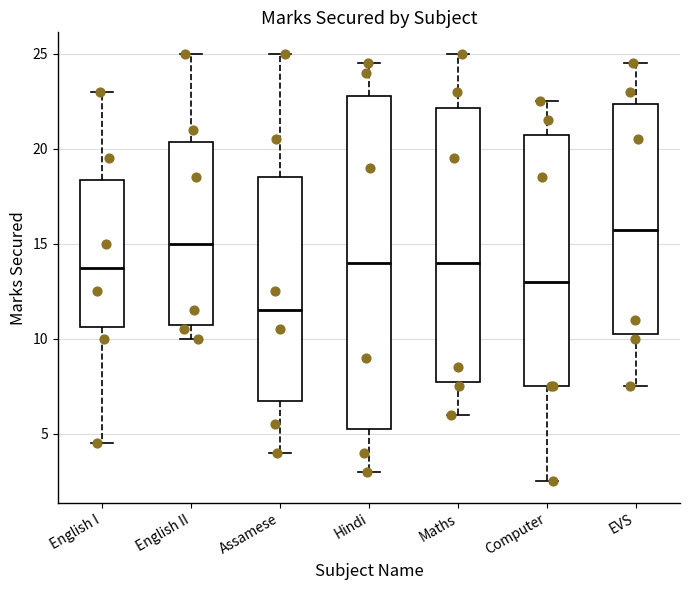

Reading left to right, read every box against the y-axis: the position of its median line, the range the box covers, and the ends of its whiskers. The values are not printed on the chart, so give them approximately, as read against the axis.

English I: median 14.0, box 10.5 to 18.5, whiskers 4.5 to 23.0
English II: median 15.0, box 11.0 to 20.5, whiskers 10.0 to 25.0
Assamese: median 11.5, box 7.0 to 18.5, whiskers 4.0 to 25.0
Hindi: median 14.0, box 5.5 to 23.0, whiskers 3.0 to 24.5
Maths: median 14.0, box 8.0 to 22.0, whiskers 6.0 to 25.0
Computer: median 13.0, box 7.5 to 21.0, whiskers 2.5 to 22.5
EVS: median 16.0, box 10.5 to 22.5, whiskers 7.5 to 24.5